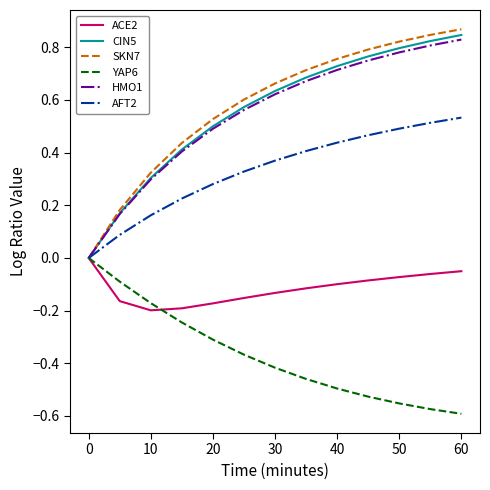

Which series has the widest spread of values?

SKN7